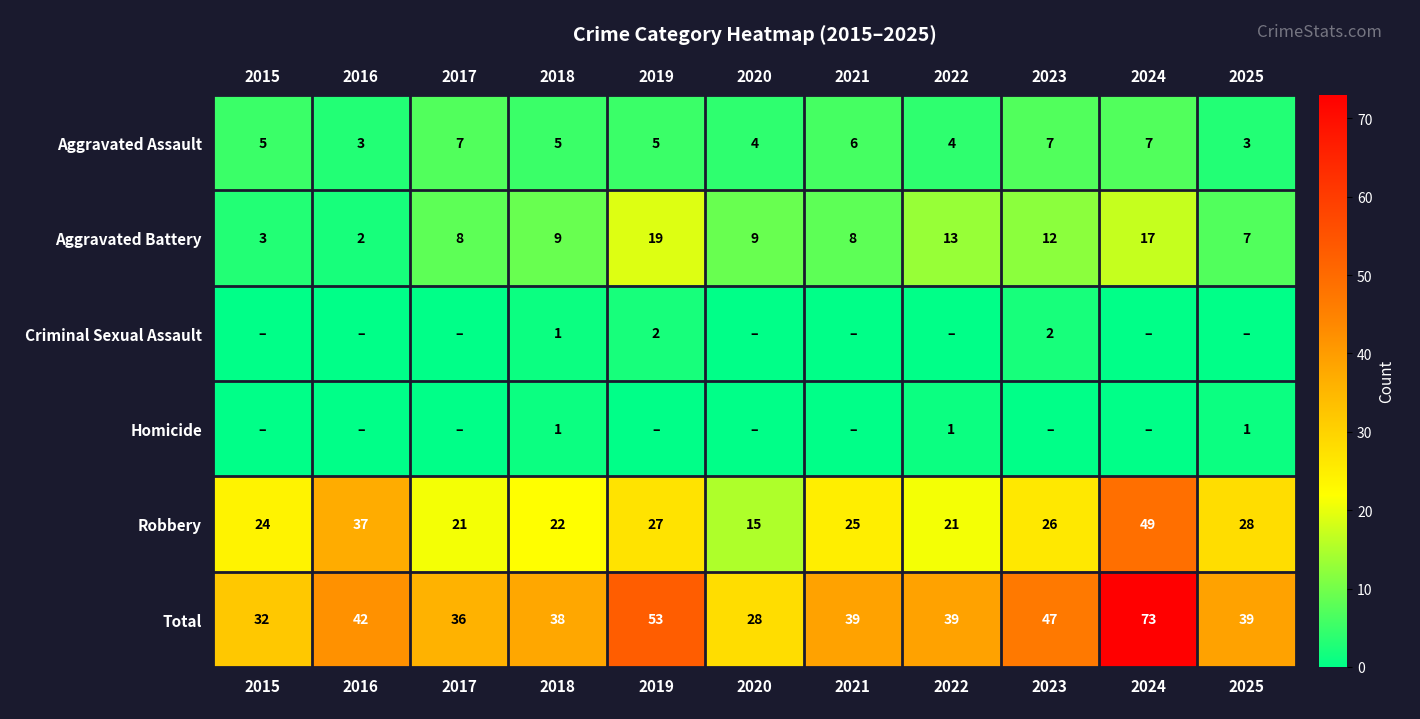

How many values in the Aggravated Assault series exceed 5?

4